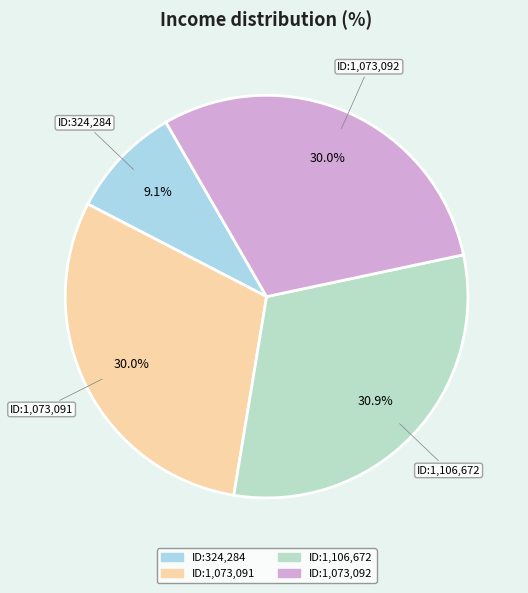

Between ID:1,106,672 and ID:324,284, which is larger?

ID:1,106,672